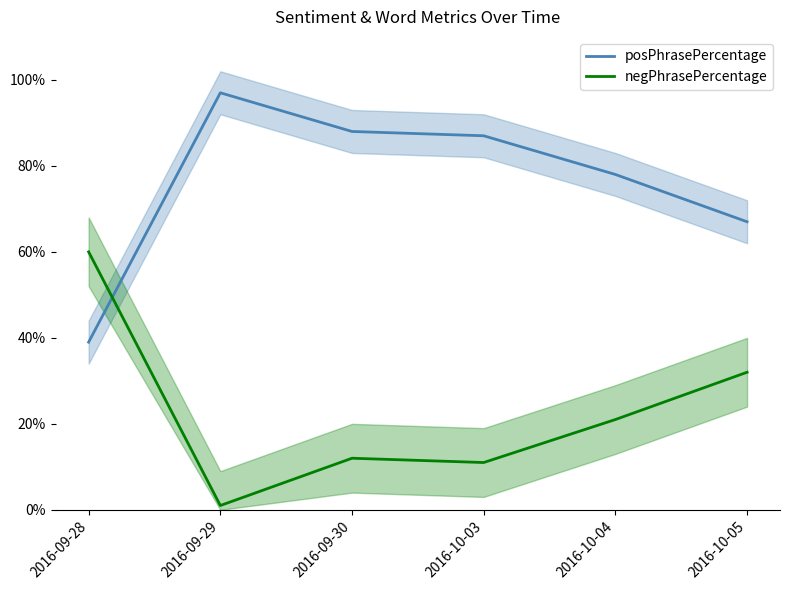

How many interior local valleys does the negPhrasePercentage series have?

2